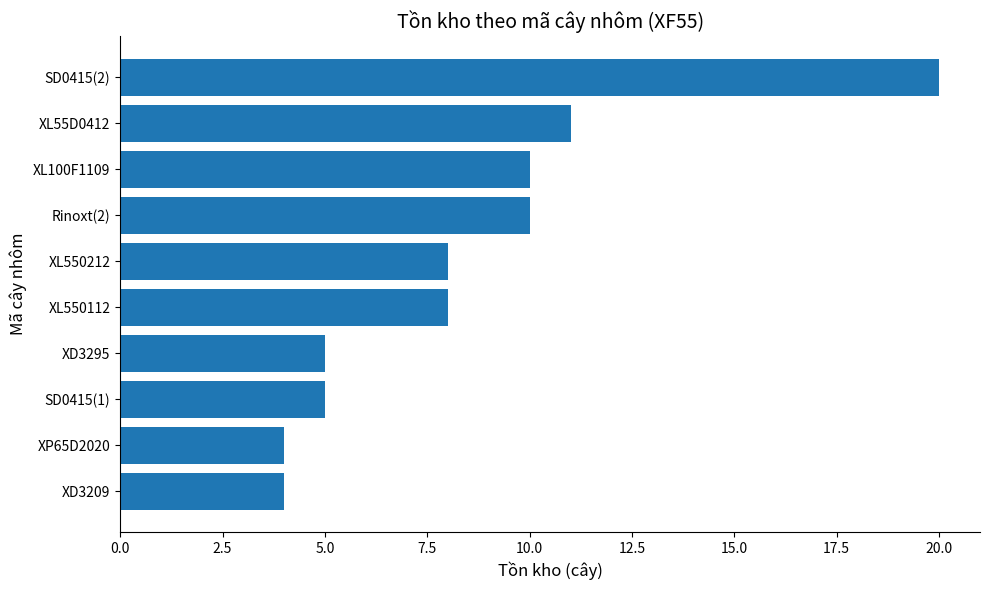

How many bars are there in total?

10